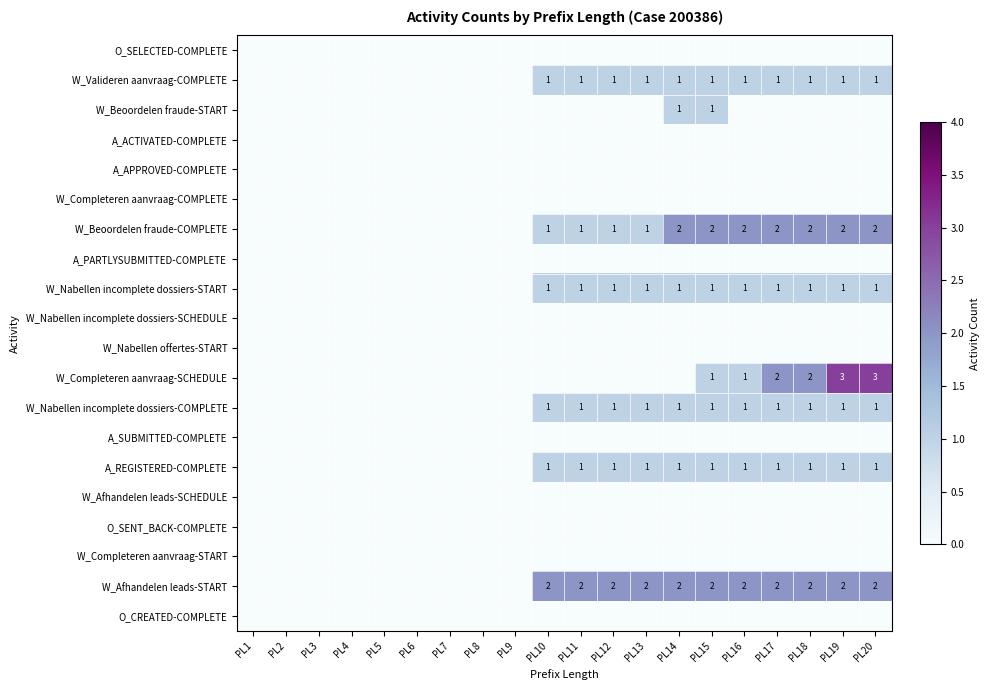

At how many categories does at least one series exceed 1?

11